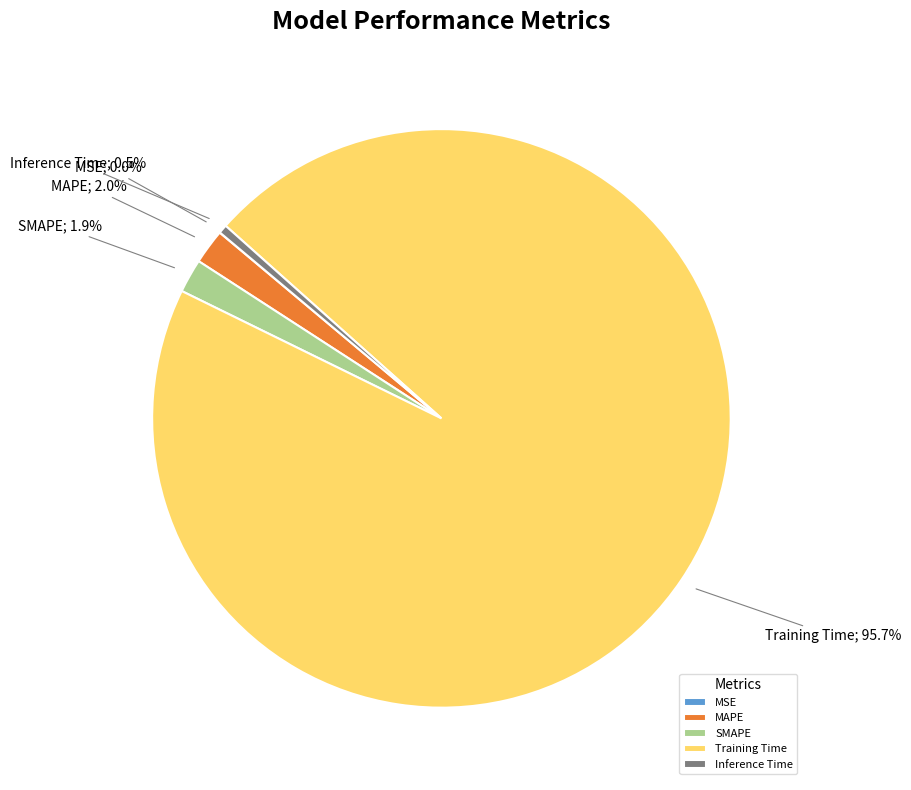

Combined, do Training Time and MAPE account for over 50%?

Yes